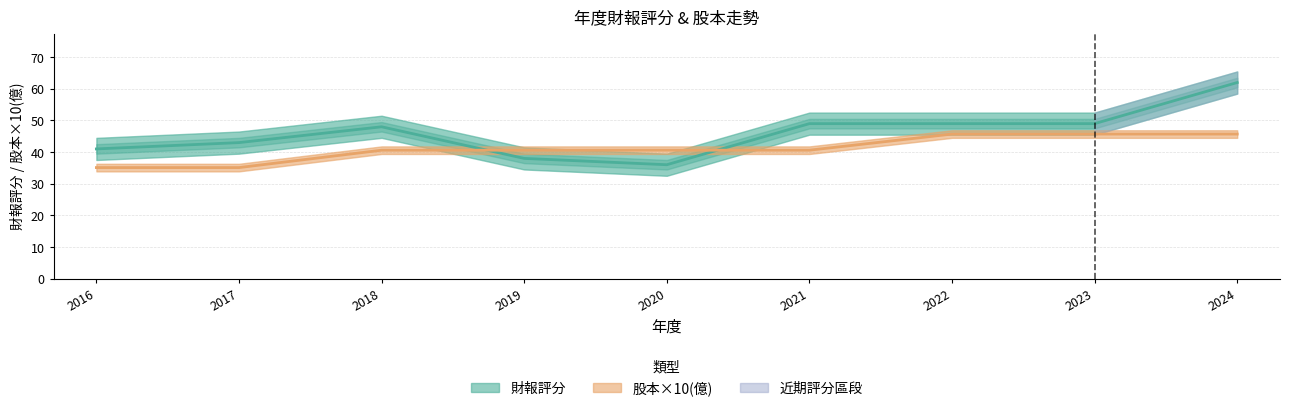

Is this an area chart (filled region under the line)?

No